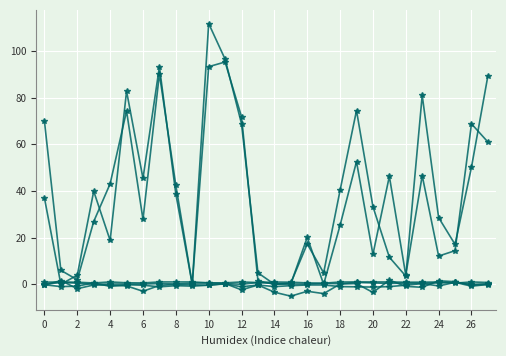

Reading right to left, transcribe all the data shown in this chart.

SaccM: 89.4	50.2	17.1	28.6	81.0	3.5	11.6	33.3	74.5	40.3	4.9	17.3	0.5	0.0	1.5	71.8	95.3	93.3	0.0	42.4	90.2	27.8	74.3	43.1	26.9	1.9	6.0	69.9
SaccW: 61.0	68.8	14.4	12.1	46.6	3.9	46.3	12.8	52.6	25.3	0.0	20.1	0.2	0.0	4.9	68.8	96.5	111.8	0.0	38.7	93.3	45.4	82.8	18.8	39.9	3.9	0.0	37.0
yDDG: 0.0	-0.4	1.1	1.5	-1.3	-0.9	1.8	-3.5	0.3	0.1	-4.0	-3.0	-5.1	-3.4	-0.3	-2.4	0.3	-0.4	-0.2	0.0	-0.5	-3.0	-0.7	-0.4	-0.3	-1.9	1.6	-0.4
Positionaccept: 0.8	1.0	0.5	1.0	0.9	0.9	1.0	1.0	1.0	1.0	0.5	0.6	0.9	1.0	0.7	1.0	0.6	0.6	1.0	1.0	1.0	0.6	0.6	1.0	0.6	0.9	1.0	0.9
MOSST: -0.1	-0.8	0.8	-0.7	0.3	-0.4	-1.0	-1.2	-1.1	-1.0	-0.3	-0.3	-0.6	-1.0	-0.3	-1.1	0.2	-0.4	-0.8	-0.6	-1.1	-0.4	-0.2	-0.9	0.6	-0.8	-1.0	-0.2
Functionalrelevancefunction: 0.2	0.0	0.8	0.6	0.3	0.5	0.3	0.6	0.8	0.2	0.3	0.1	0.1	0.3	0.8	0.0	0.3	0.6	0.5	0.1	0.3	0.1	0.1	0.1	0.0	0.5	0.8	0.0